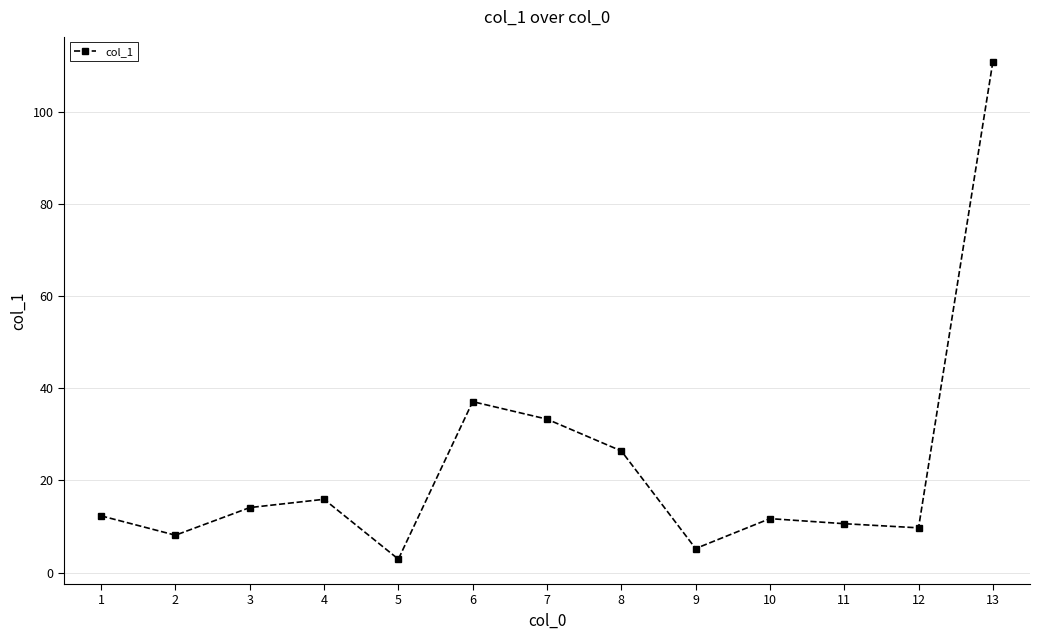

Reading left to right, extract all data points from this chart.

12.3	8.1	14.1	15.9	2.9	37.1	33.3	26.4	5.2	11.7	10.6	9.7	110.9